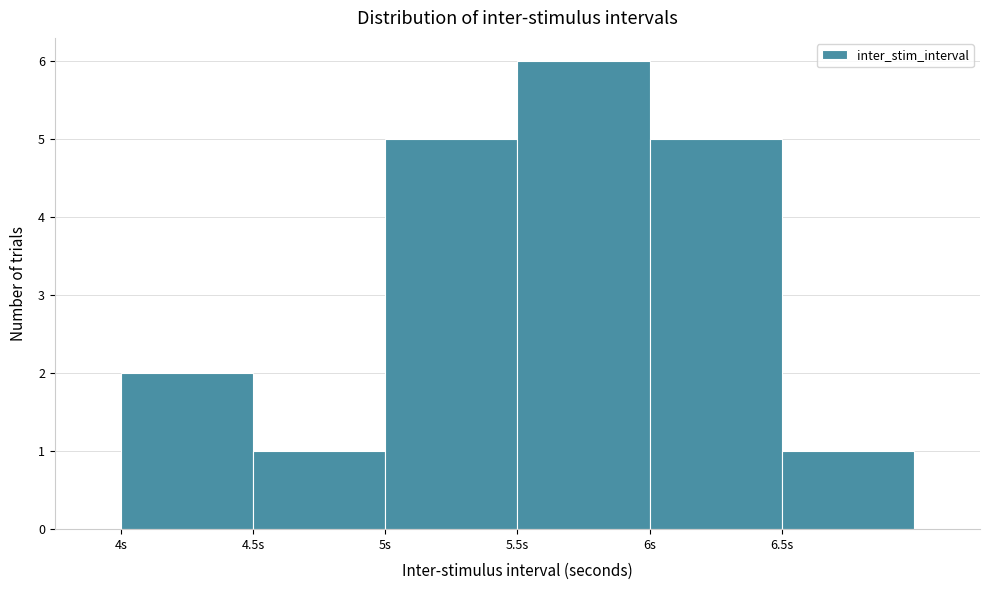

Reading right to left, extract all data points from this chart.

6.5s=1	6s=5	5.5s=6	5s=5	4.5s=1	4s=2